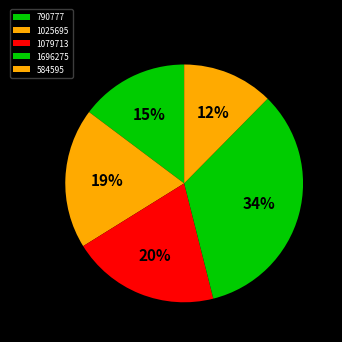

Which category has the smallest portion of the pie?

584595